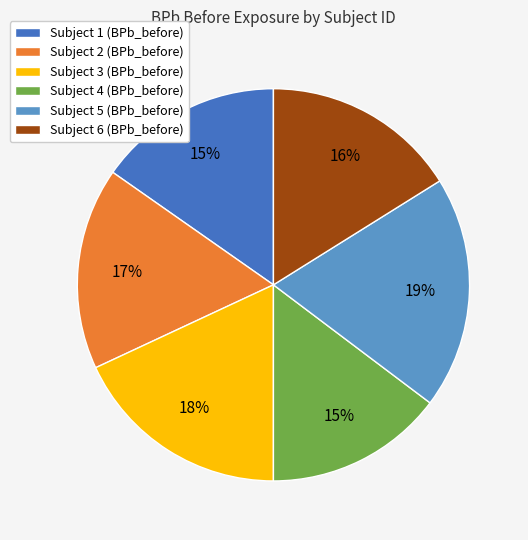

How many slices are in this pie chart?

6